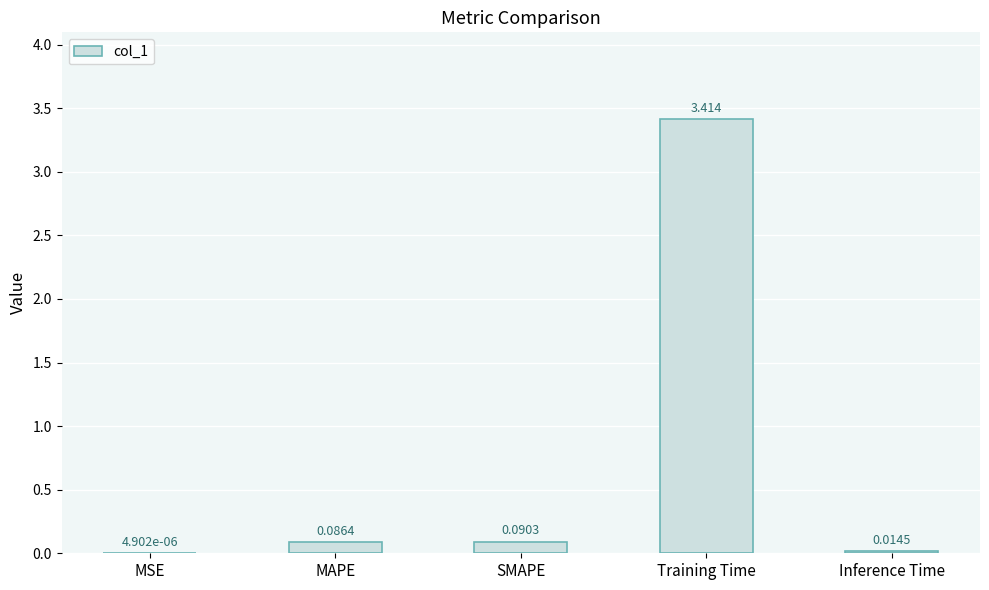

Which has a higher value, MAPE or Inference Time?

MAPE